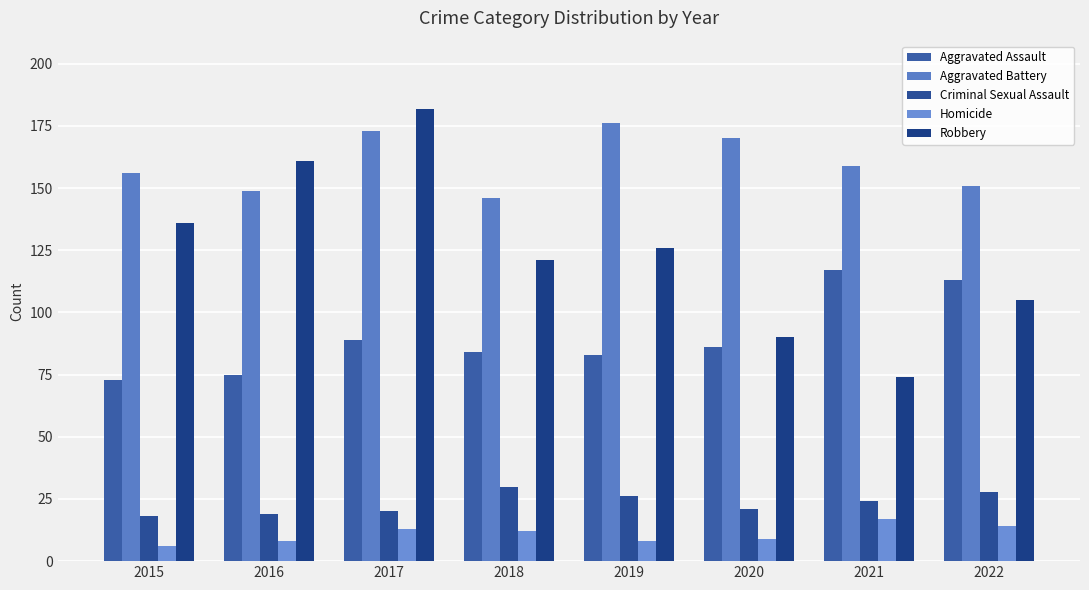

What is the difference between the Aggravated Assault values at 2018 and 2015?

11